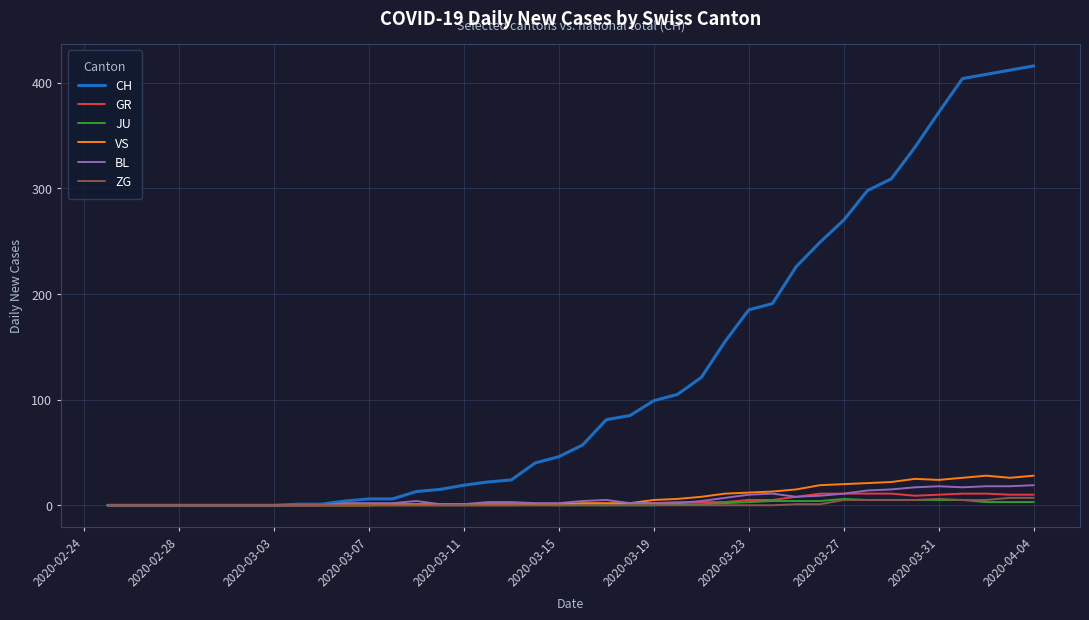

Which series has the largest total across all categories?

CH